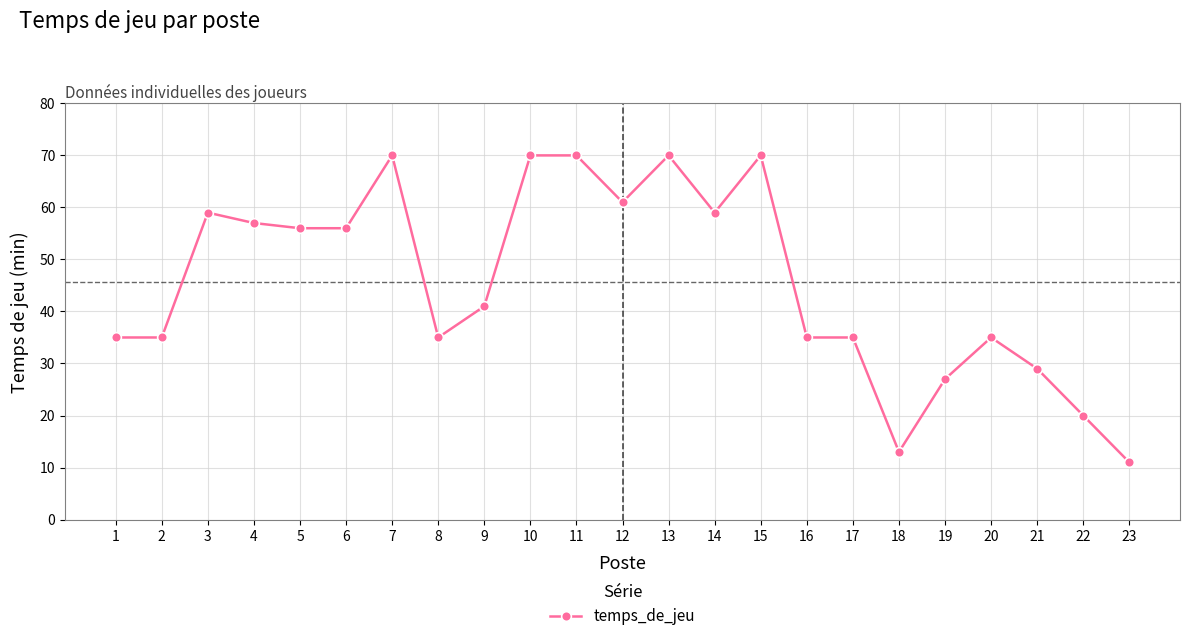

Reading left to right, transcribe all the data shown in this chart.

1=35	2=35	3=59	4=57	5=56	6=56	7=70	8=35	9=41	10=70	11=70	12=61	13=70	14=59	15=70	16=35	17=35	18=13	19=27	20=35	21=29	22=20	23=11